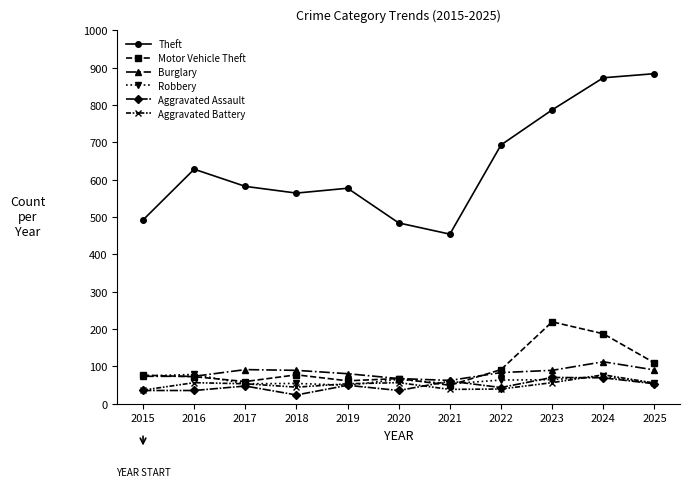

True or false: Burglary has more than 1 interior local peaks.

True